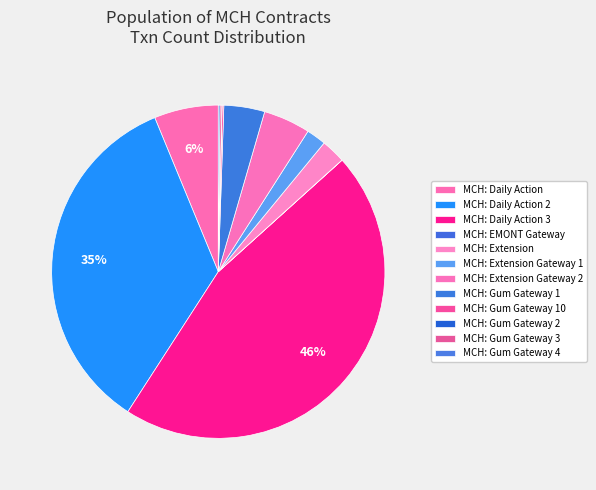

How much of the chart is everything except MCH: Gum Gateway 3?

99.8%